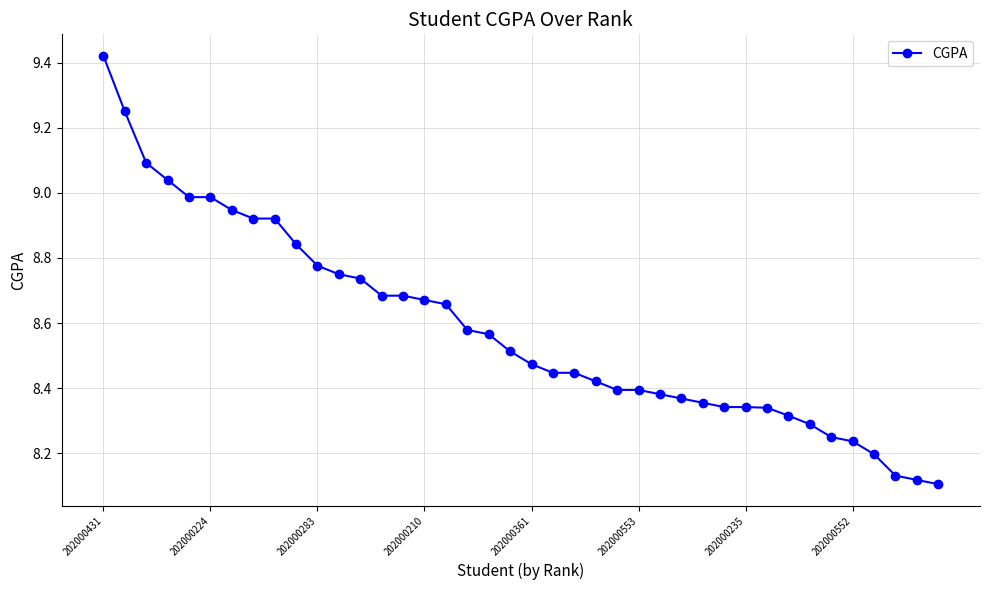

What is the difference between the second highest and minimum values?

1.1